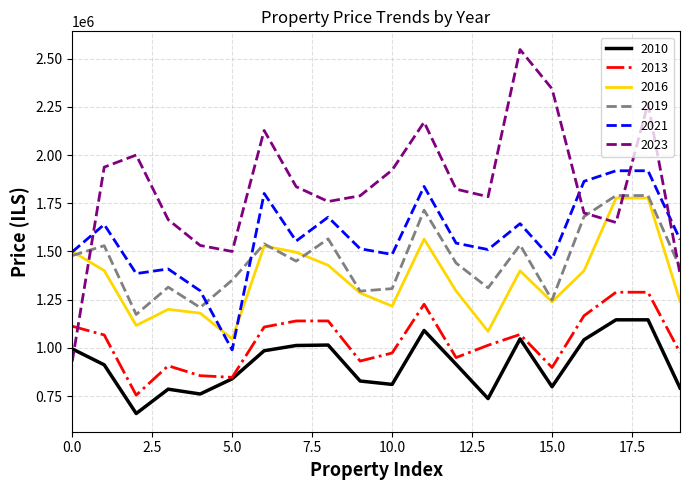

Which series has the widest spread of values?

2023